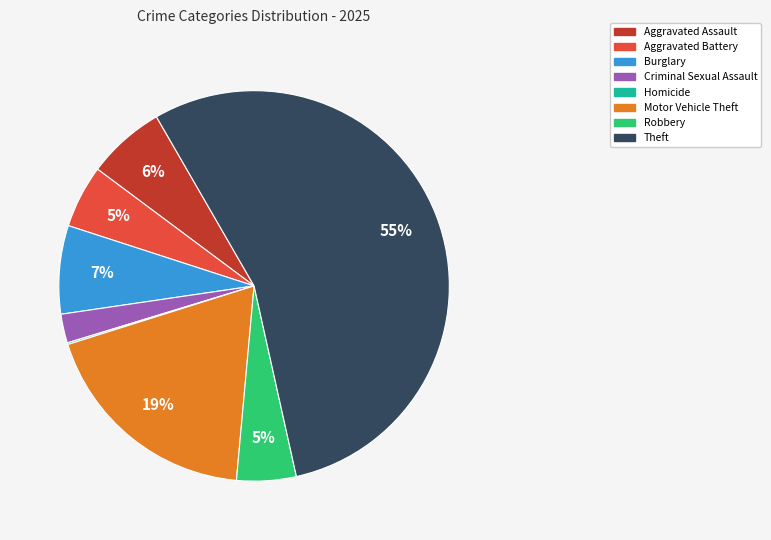

To the nearest percent, what is the average slice percentage?

12%